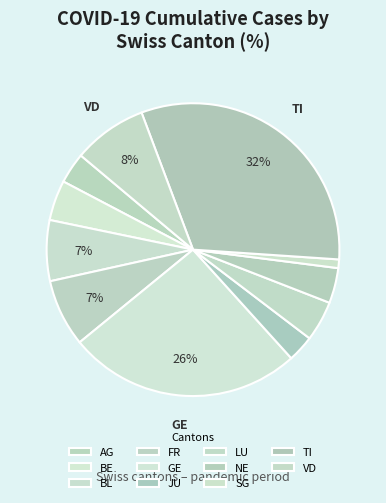

Is AG the majority of the pie?

No